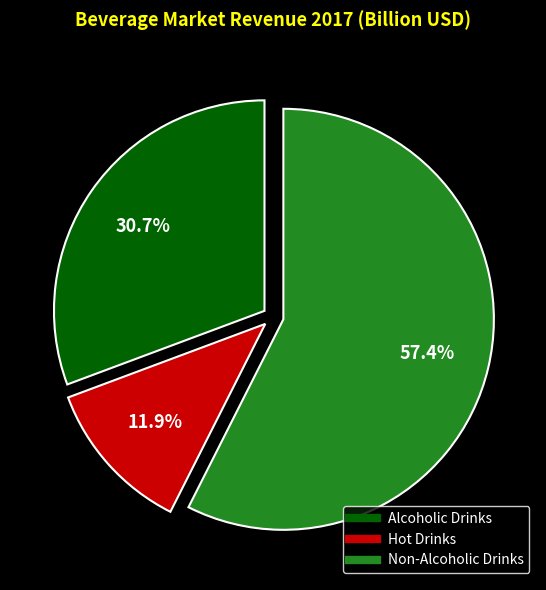

To the nearest percent, what is the combined percentage of Non-Alcoholic Drinks and Alcoholic Drinks?

88%